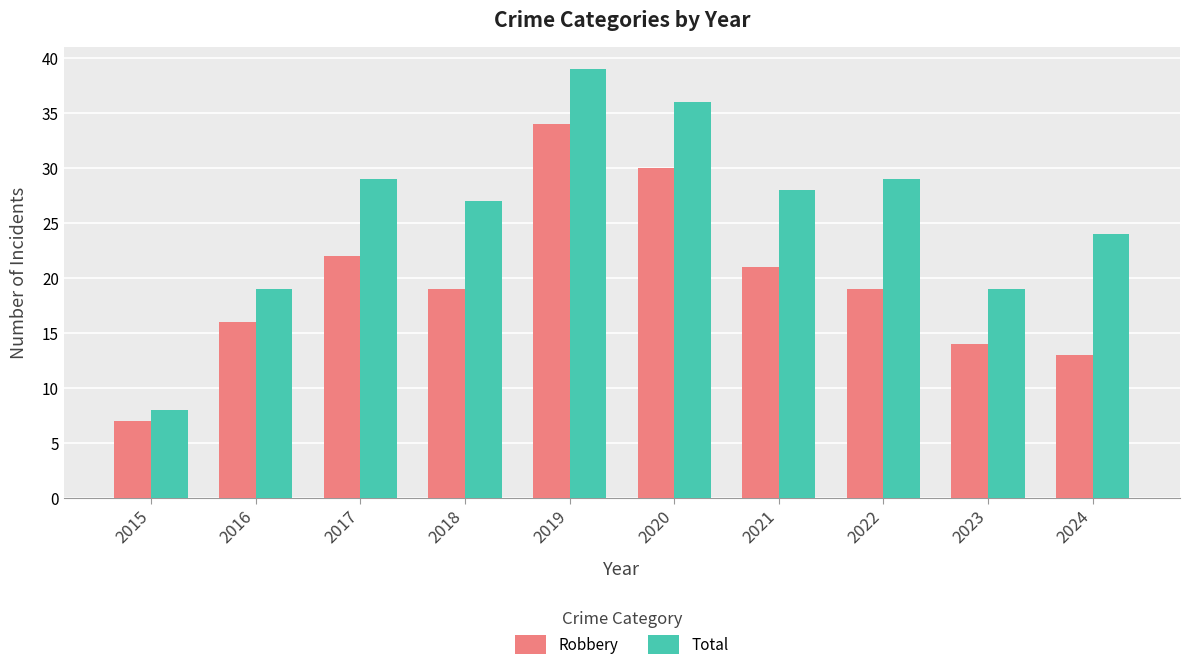

At which category does the chart reach its peak across all series?

2019